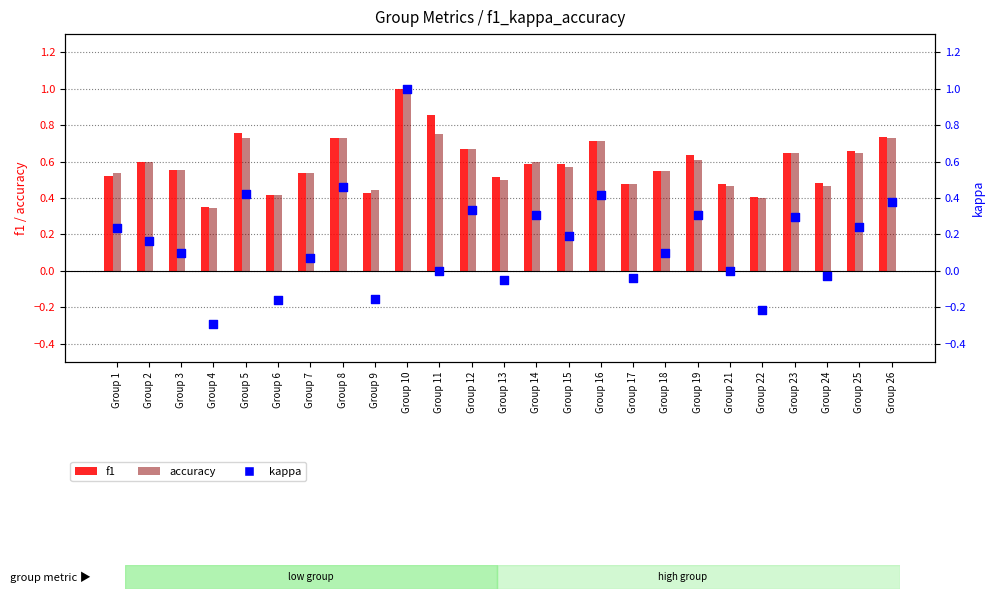

Which series reaches the maximum Y coordinate?

f1